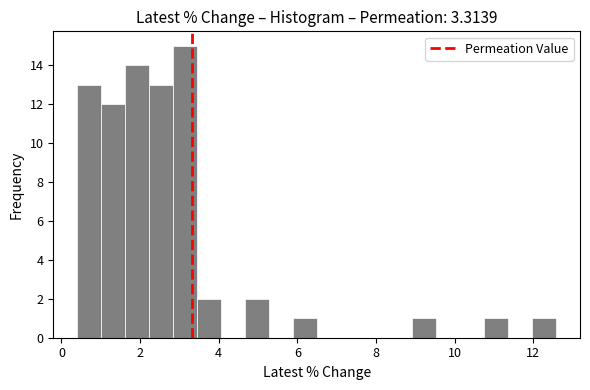

Around what value on the x-axis is the tallest bar? Give the approximate position of its centre, as read against the axis.

3.2